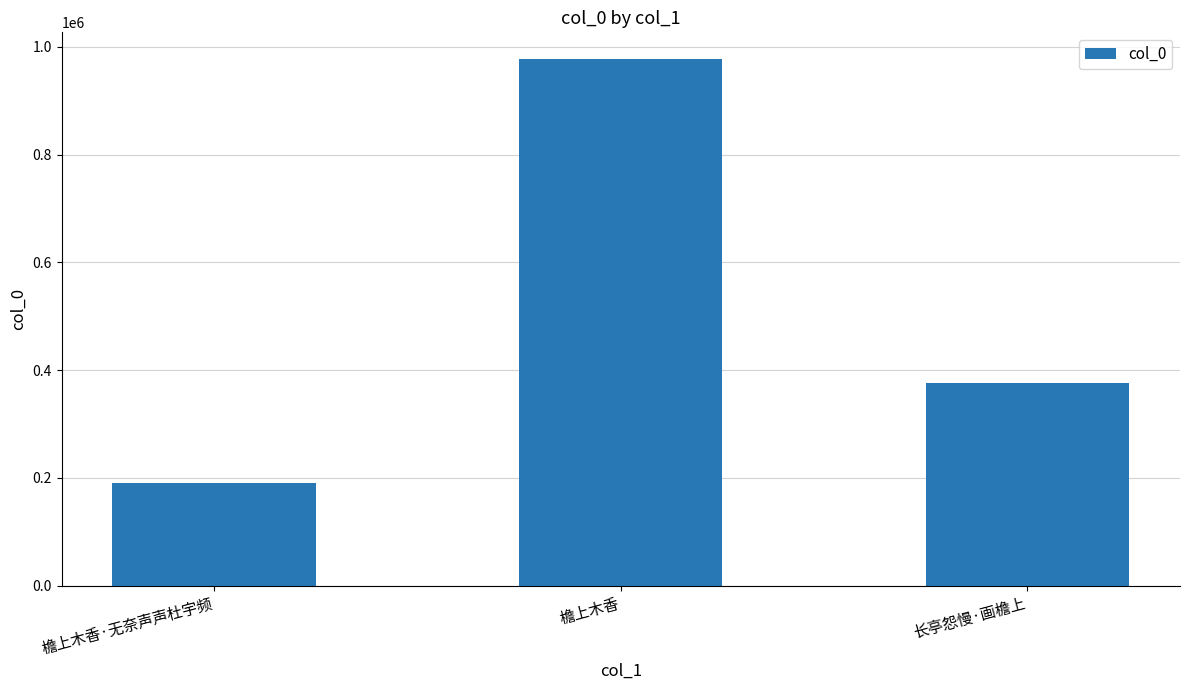

List the labels in order of value, largest first.

檐上木香, 长亭怨慢·画檐上, 檐上木香·无奈声声杜宇频